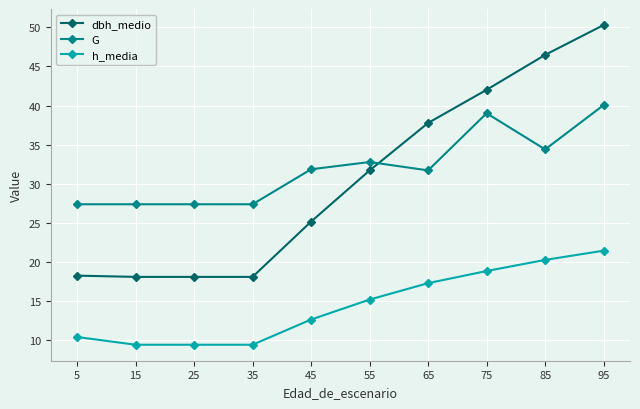

Is it true that G equals 31.9 at 45?

True